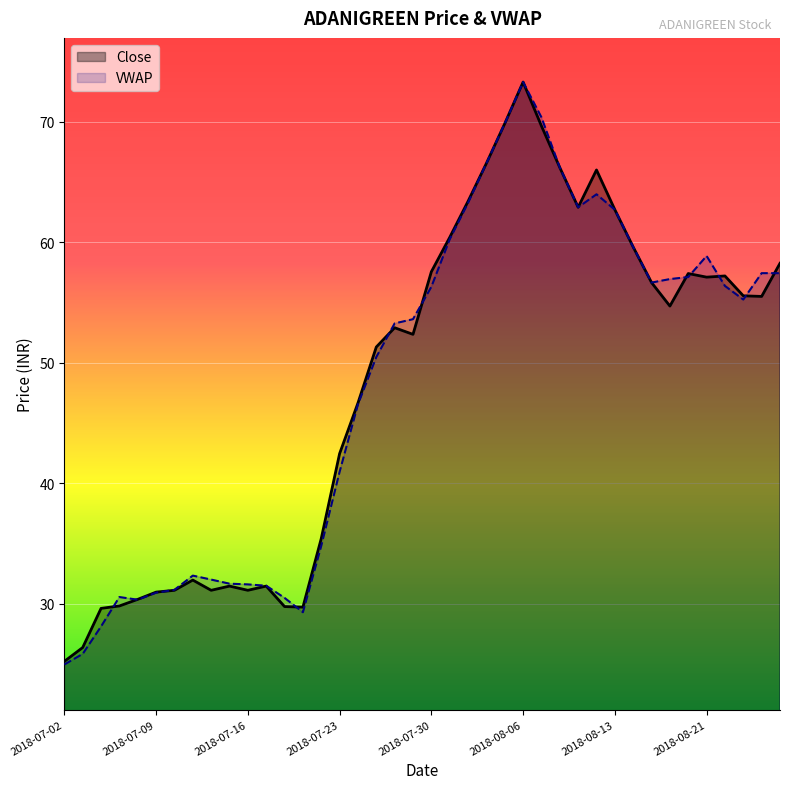

At which category is the sum across all series the highest?

2018-08-06